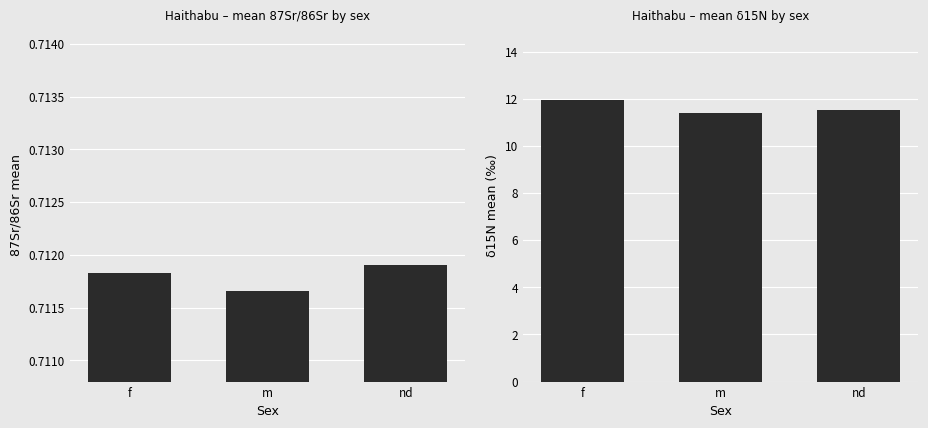

What is the sum of the δ15N values at f and m?

23.3